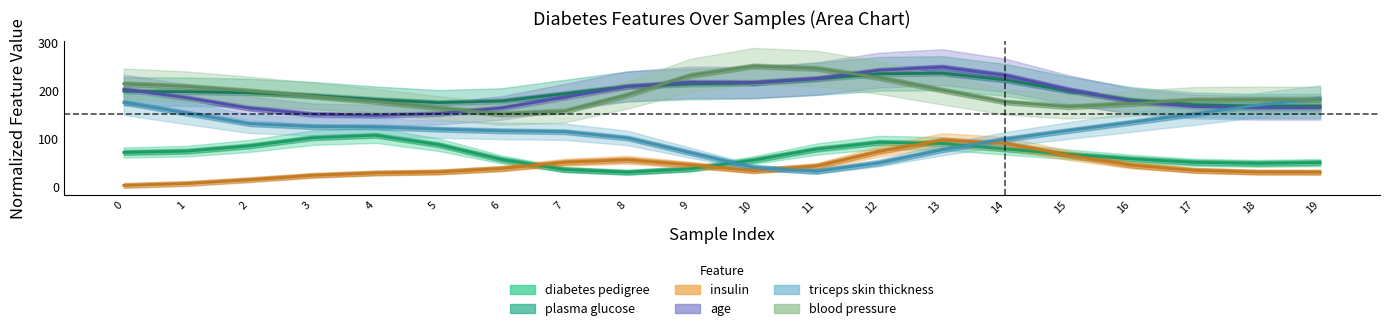

What is the total value across all series at 3?

775.8